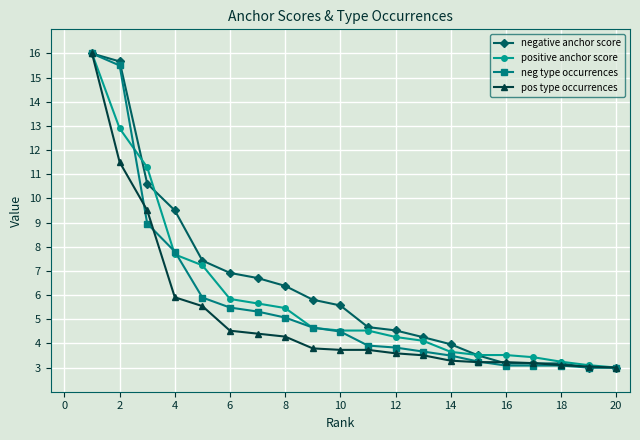

What is the value of the positive anchor score point at the 8th from the left?

5.5